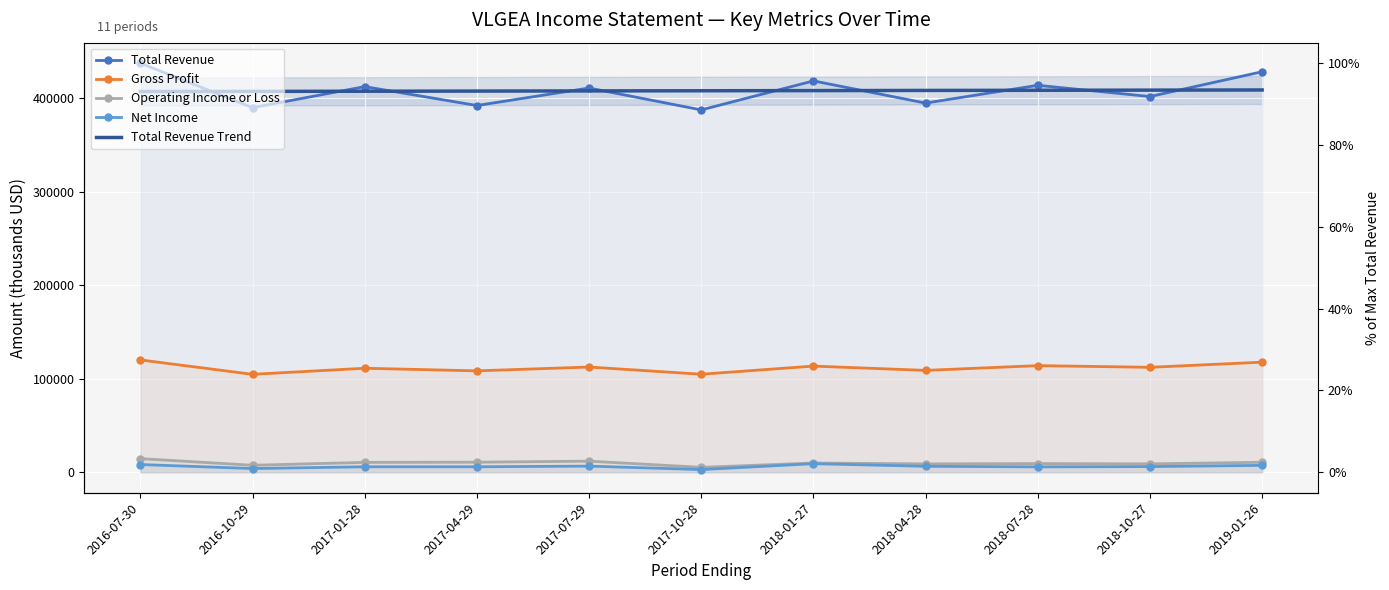

Count the number of categories in the chart.

11